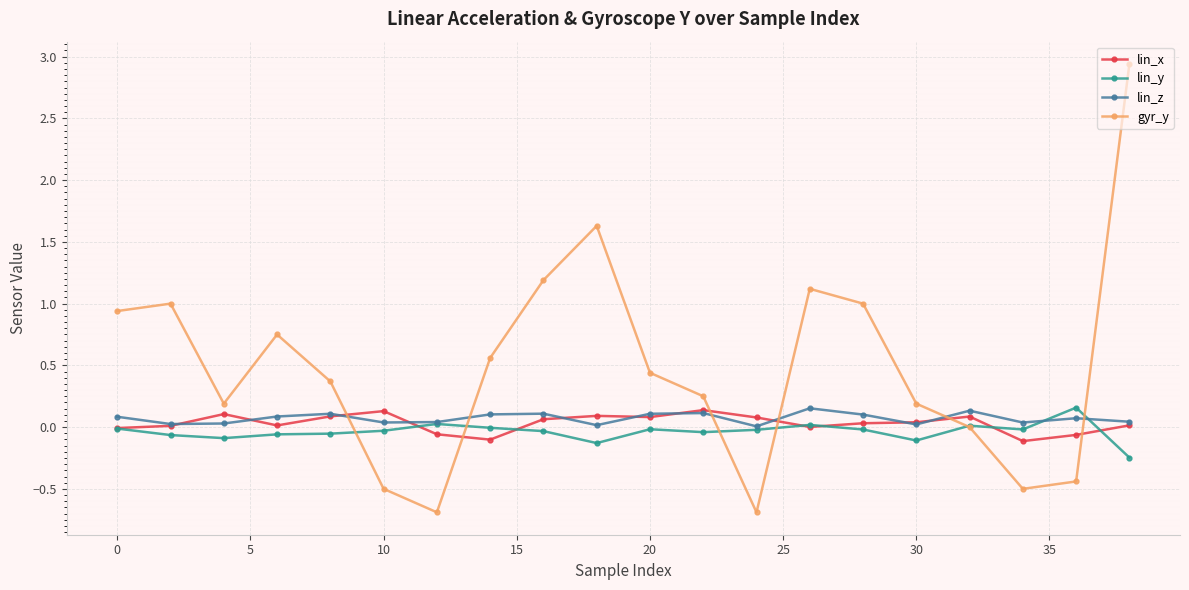

Which series has the largest total across all categories?

gyr_y